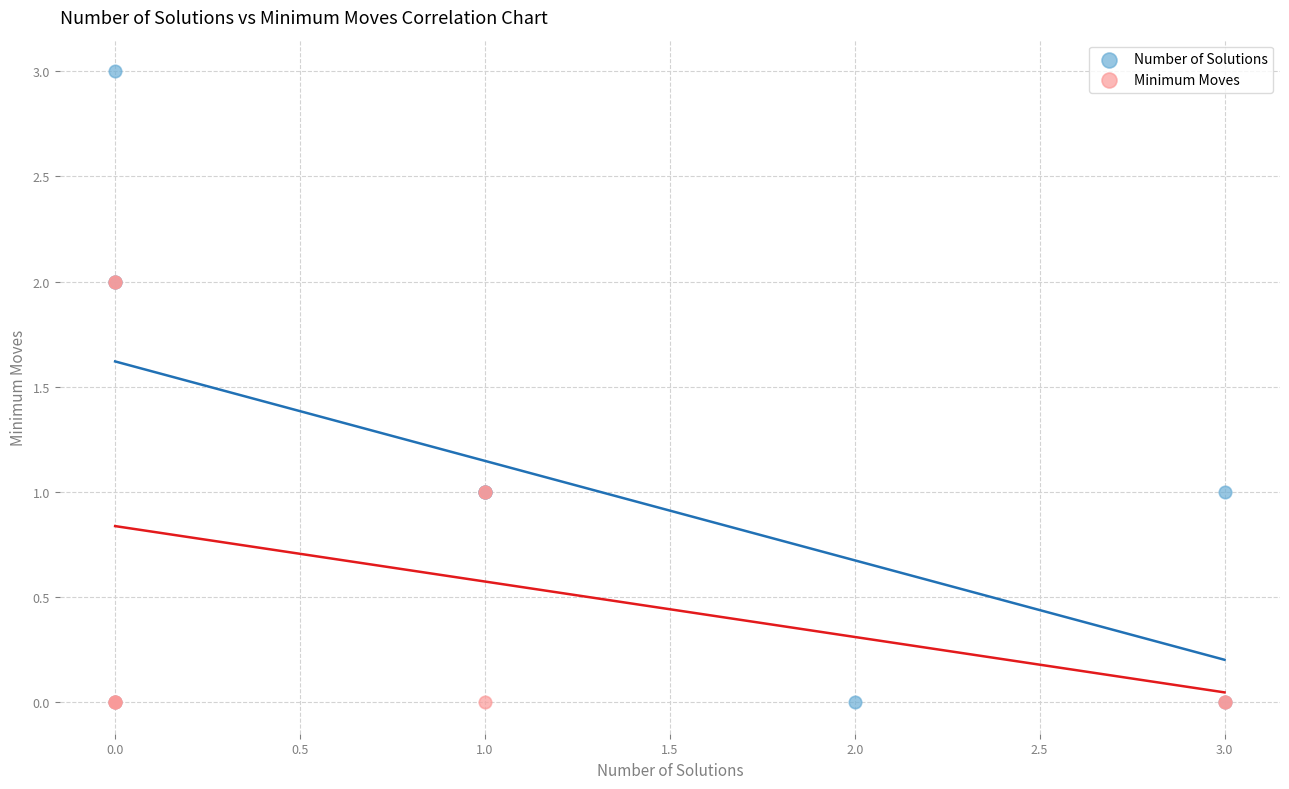

Which series reaches the maximum Y coordinate?

Number of Solutions